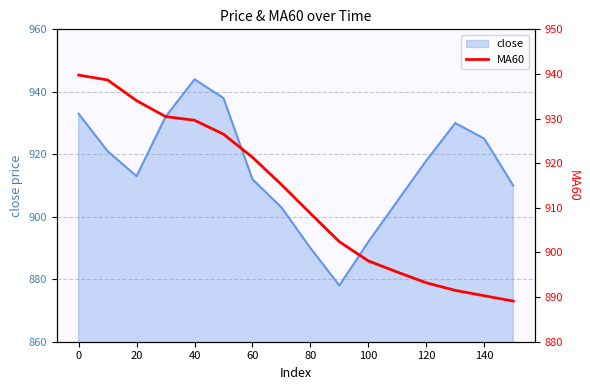

The close series shows 1444 at 80. True or false?

False